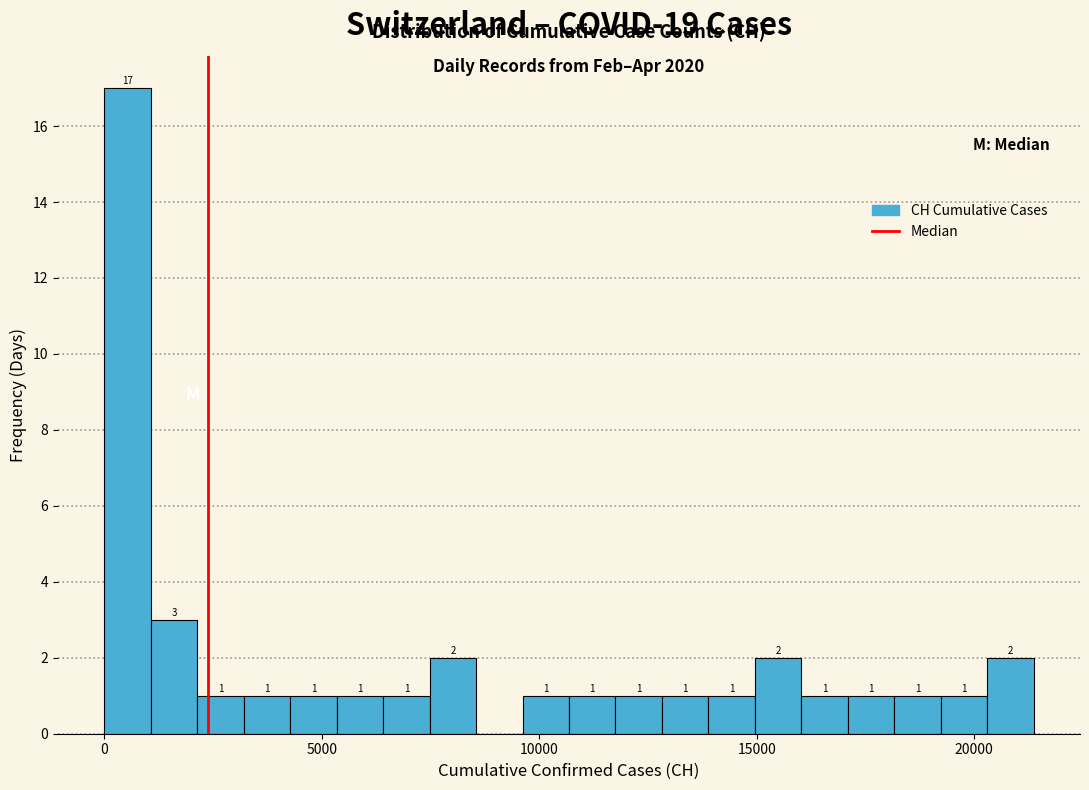

Read against the x-axis, roughly where is the centre of the tallest bar?

500